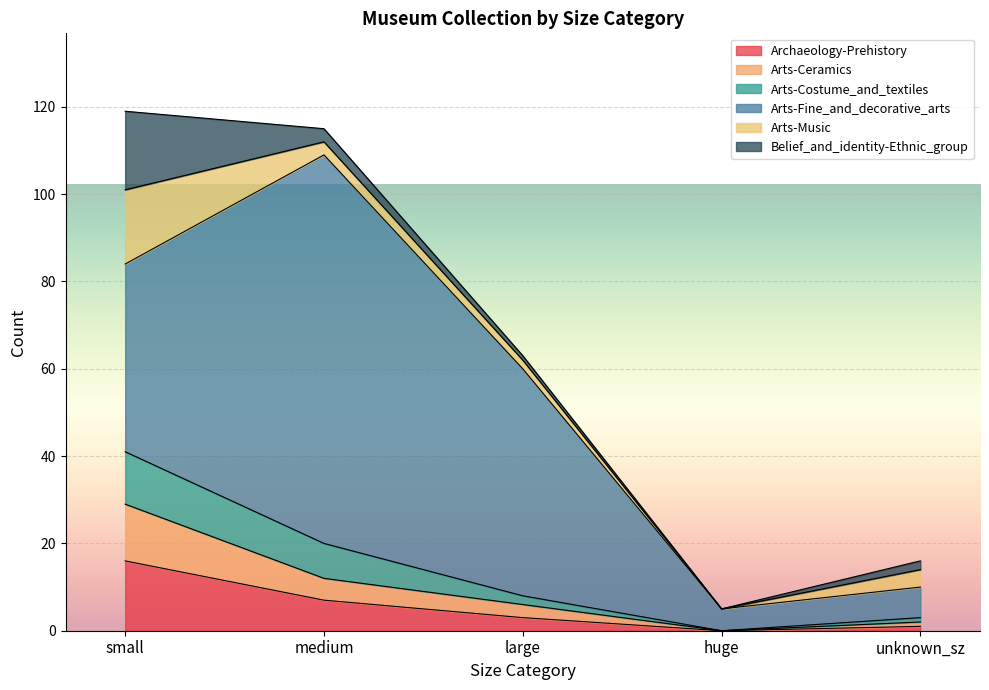

What is the label of the 3rd point from the right?

large